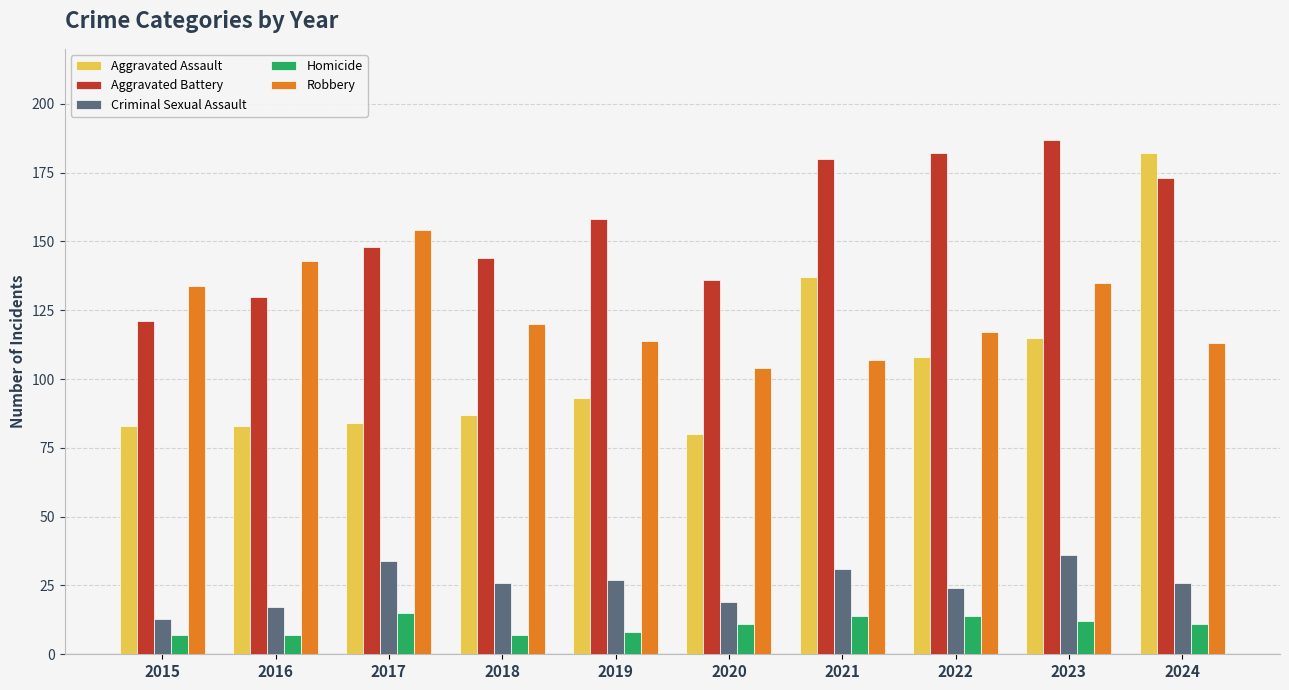

Rank the series by their maximum value, from lowest to highest.

Homicide, Criminal Sexual Assault, Robbery, Aggravated Assault, Aggravated Battery